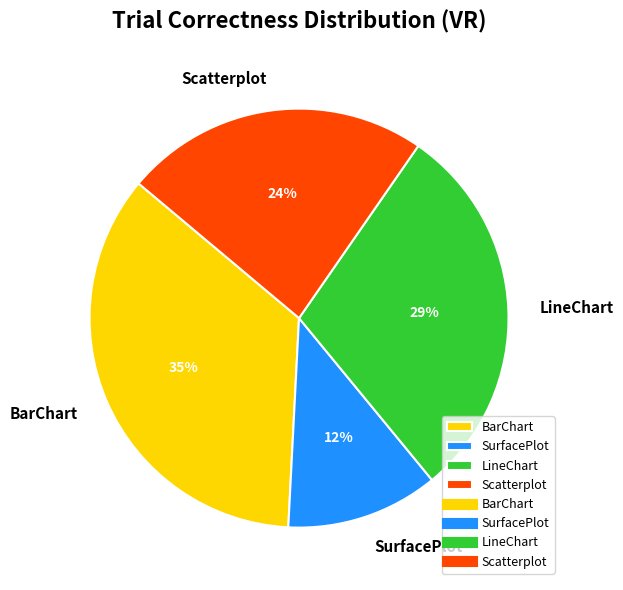

To the nearest percent, what portion does Scatterplot represent?

24%